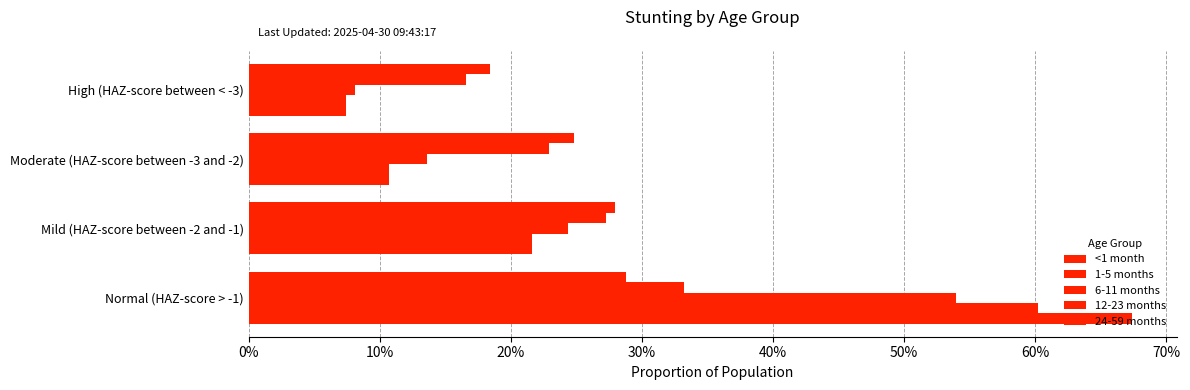

Rank the series by their maximum value, from highest to lowest.

<1 month, 1-5 months, 6-11 months, 12-23 months, 24-59 months